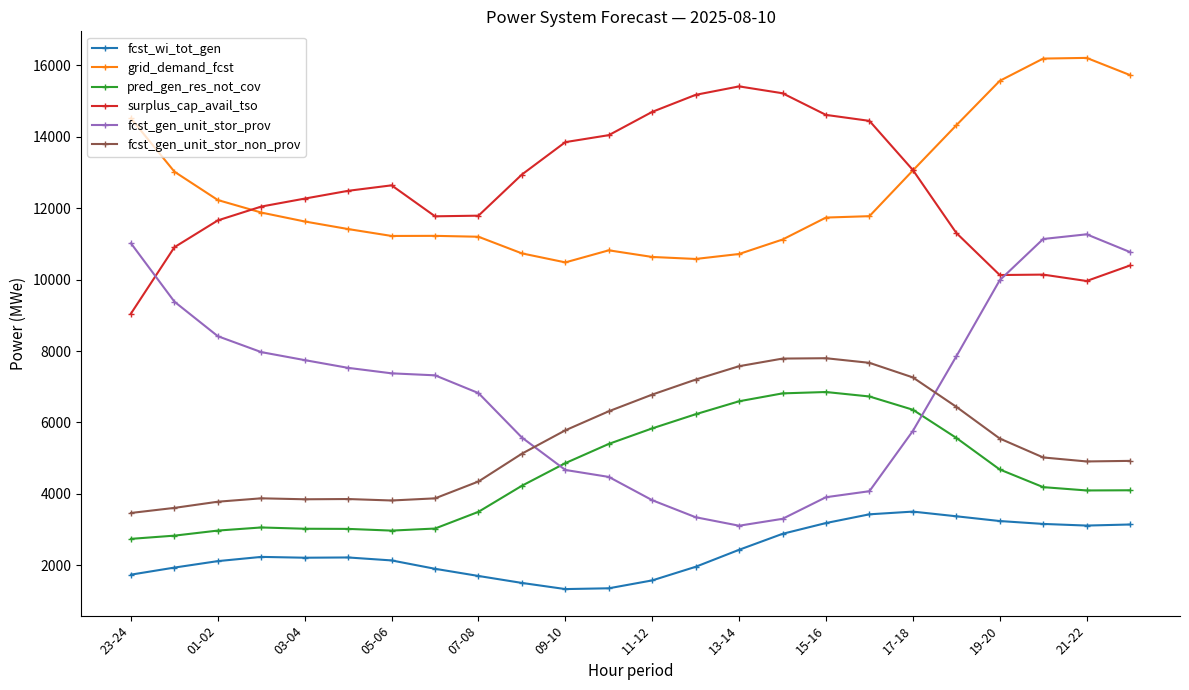

How many data points in fcst_gen_unit_stor_prov are less than 7376?

12